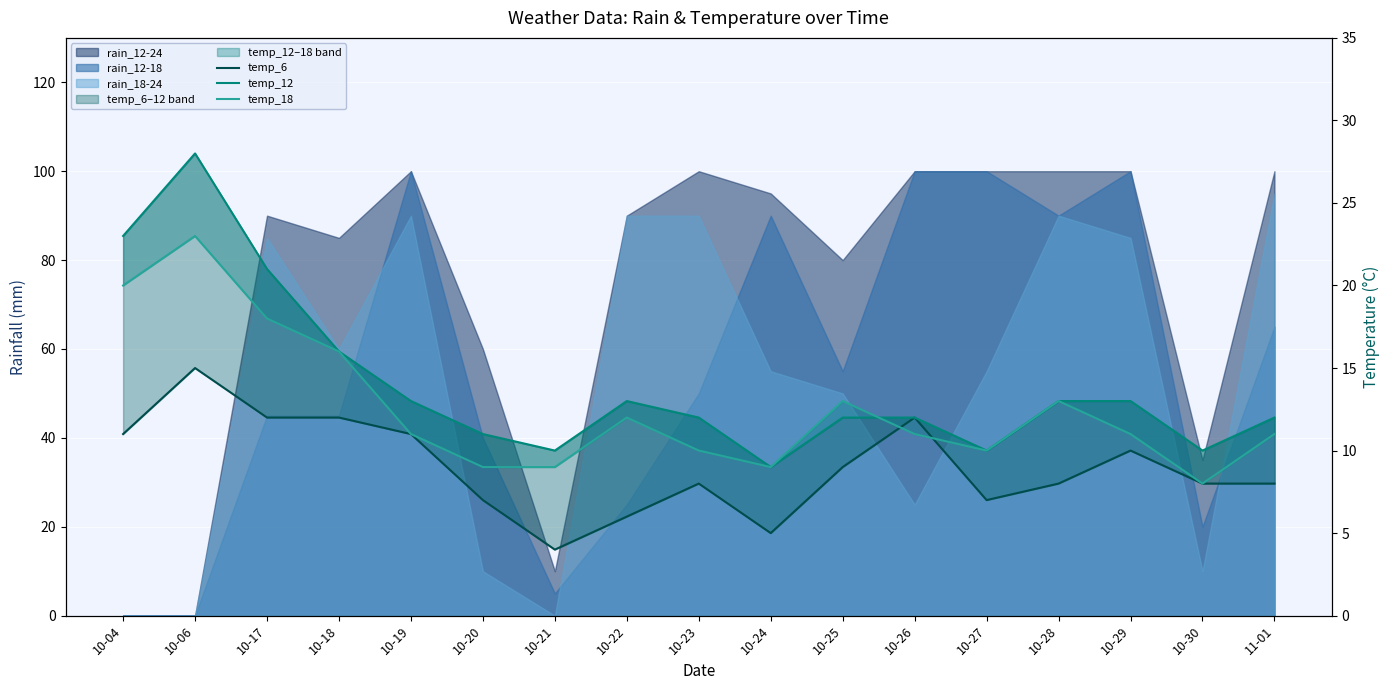

Is it true that temp_6 equals 9 at 10-25?

True